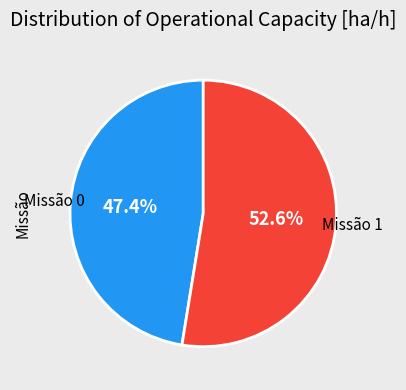

Does any single category account for the majority?

Yes